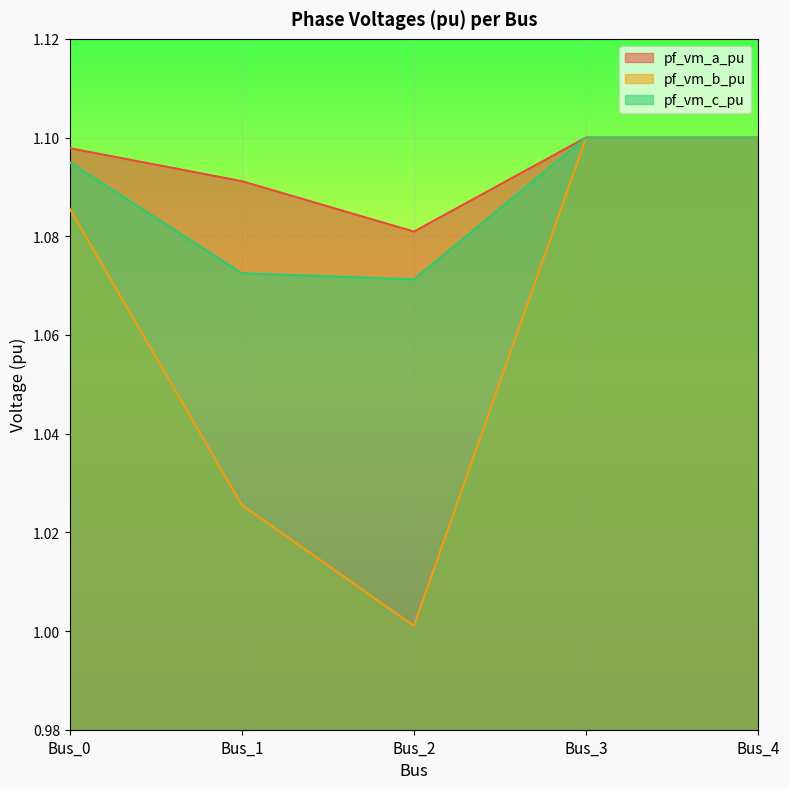

True or false: pf_vm_b_pu has more than 0 interior local peaks.

False